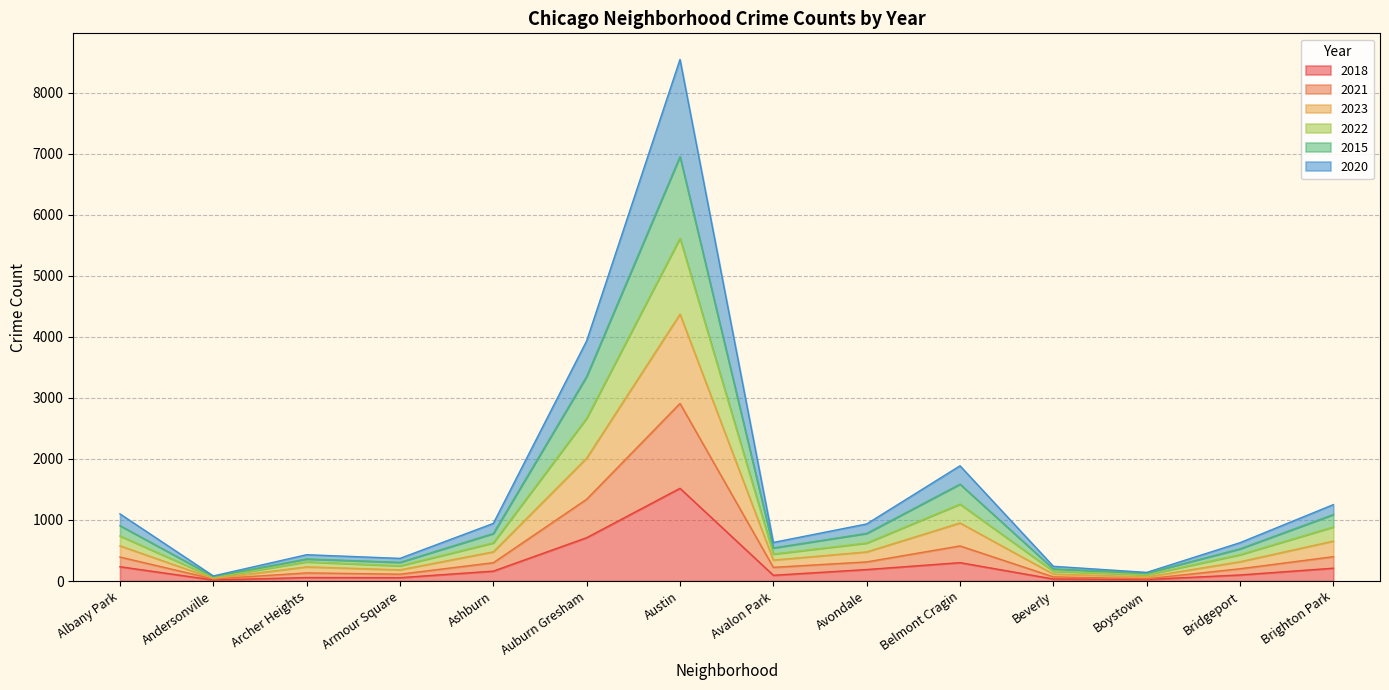

At which category is the sum across all series the highest?

Austin